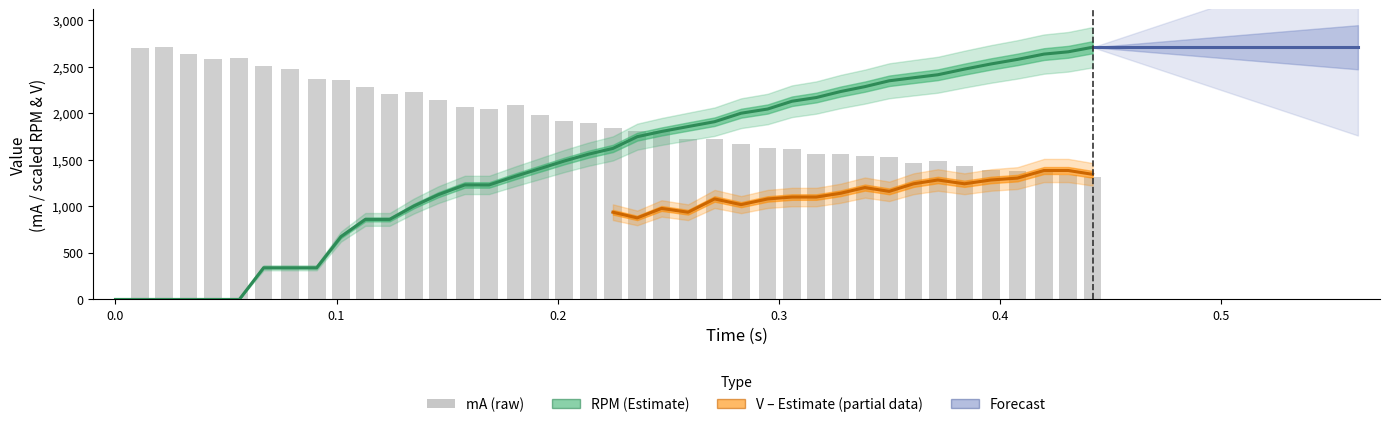

How many positive values does the mA series have?

39